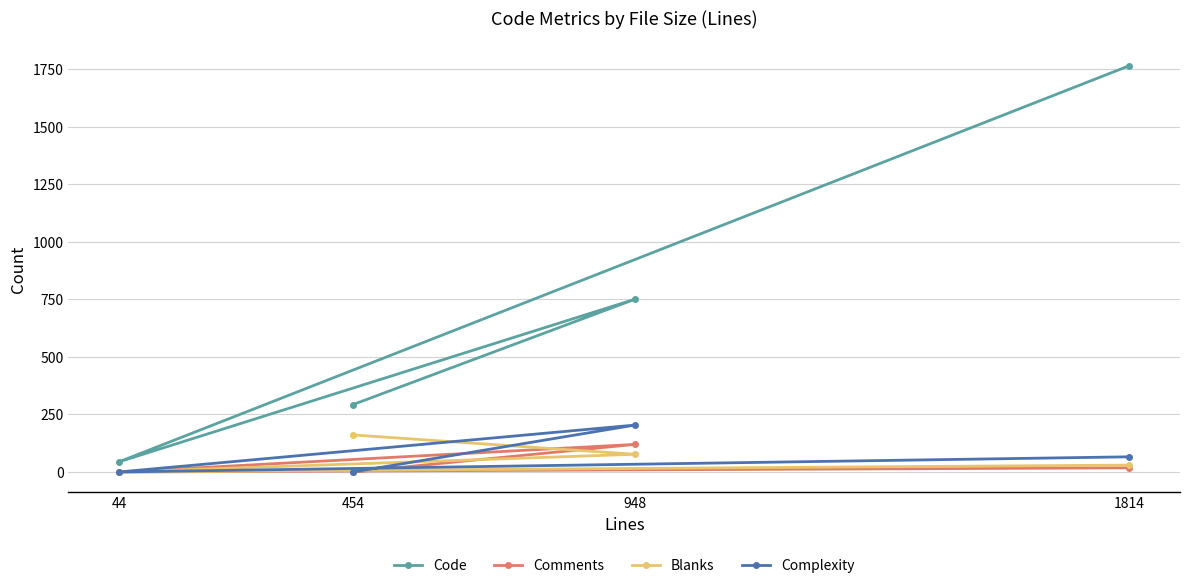

Is it true that Comments equals 0 at 454?

True